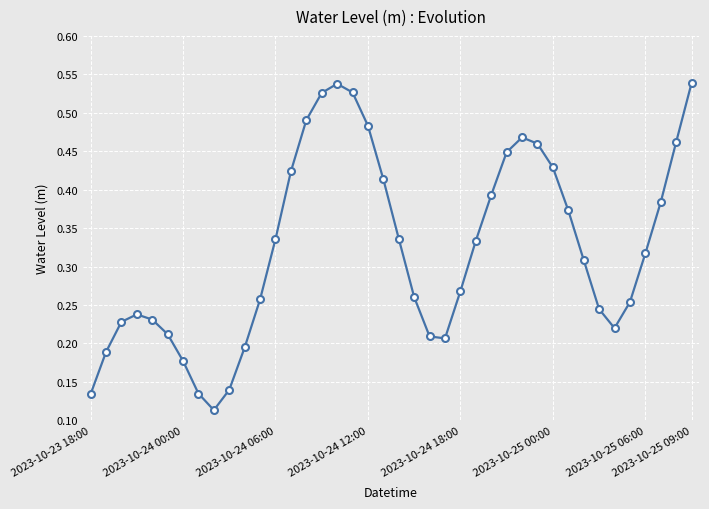

How many values are between 0 and 1?

40